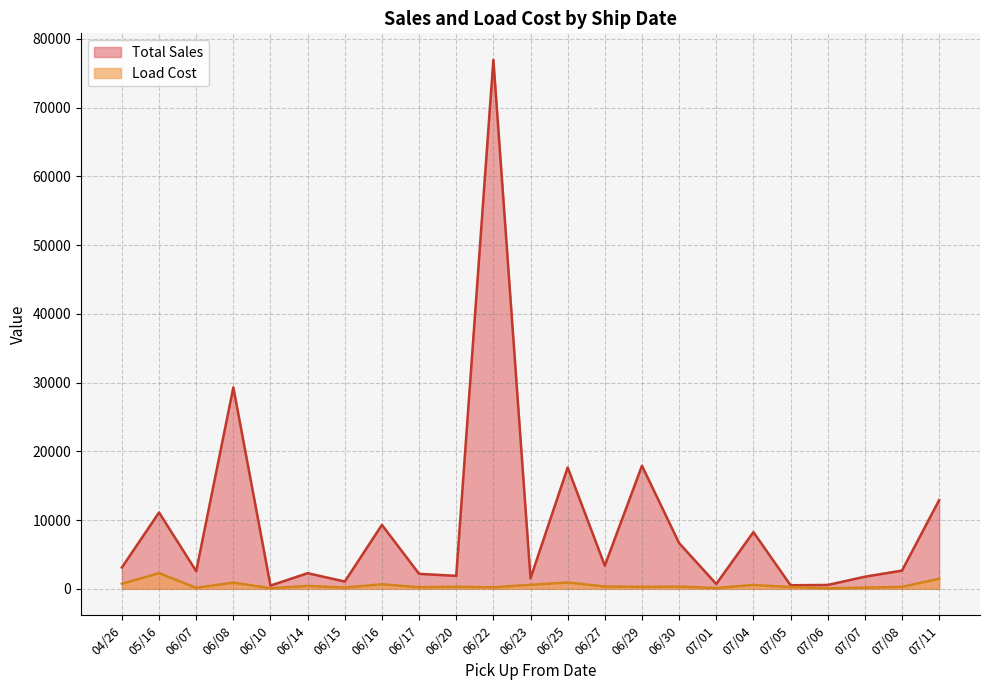

What are all the series names shown in the legend?

Total Sales, Load Cost